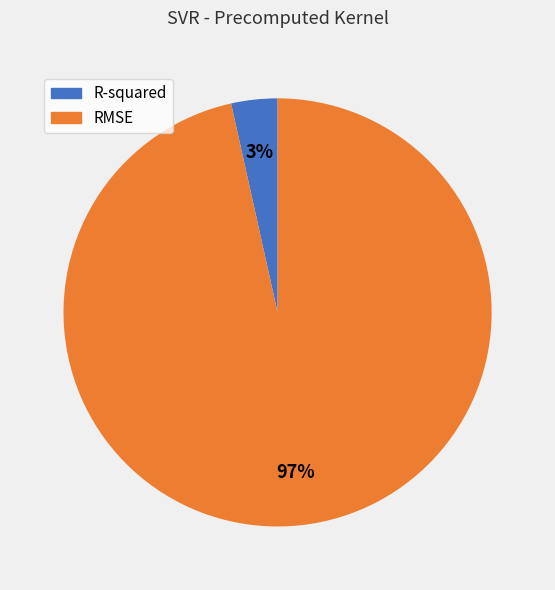

Do RMSE and R-squared together represent more than half of the pie?

Yes